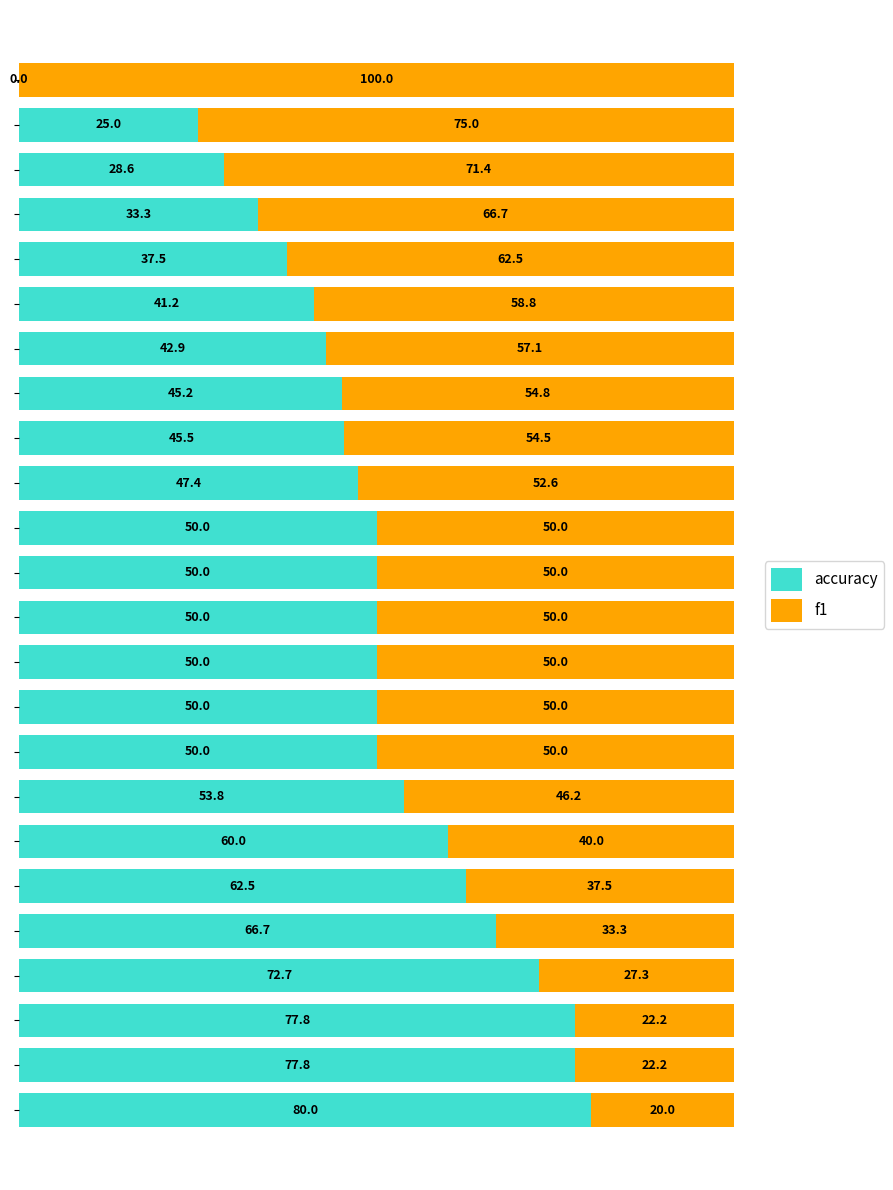

What is the highest value of the accuracy series?

80.0